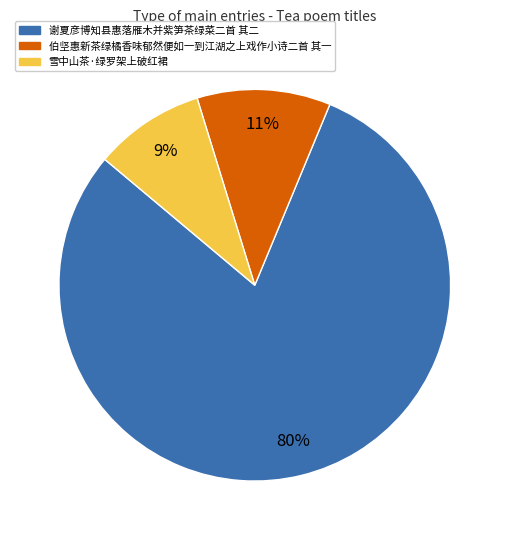

To the nearest percent, what is the difference between the largest and smallest slice percentages?

71%